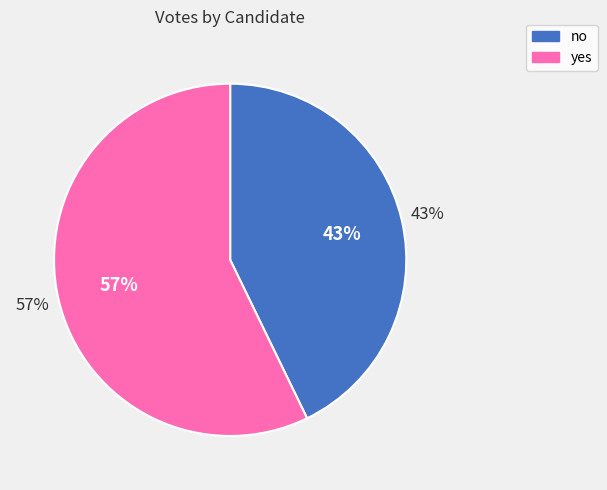

To the nearest percent, what is the difference between the largest and smallest slice percentages?

14%